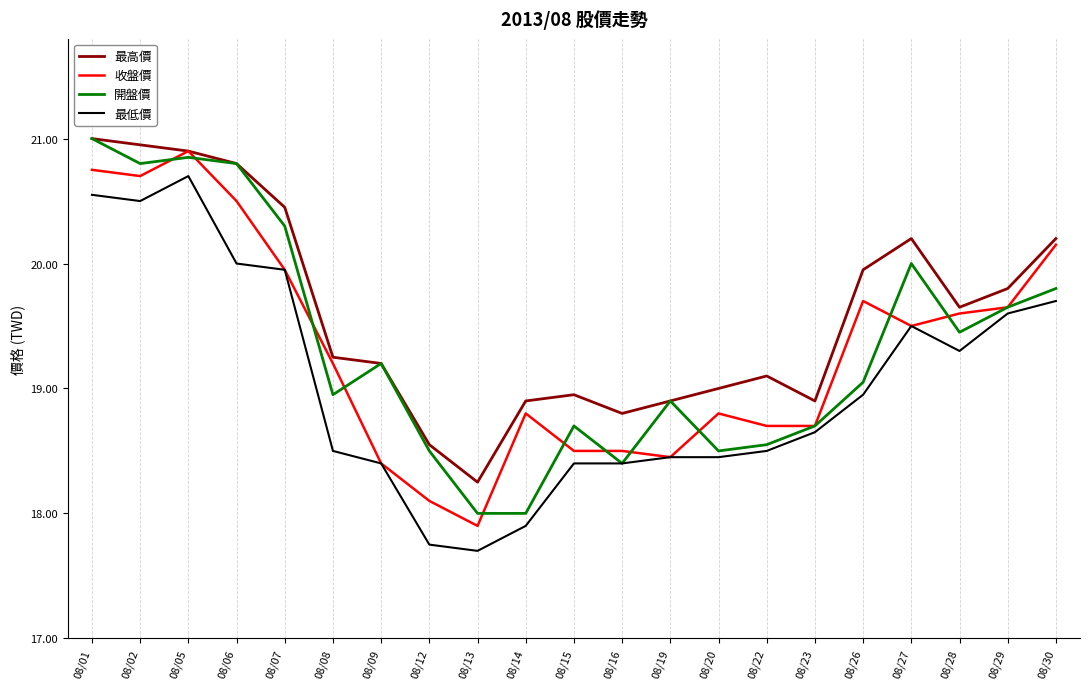

At which label does 收盤價 reach its peak?

08/05